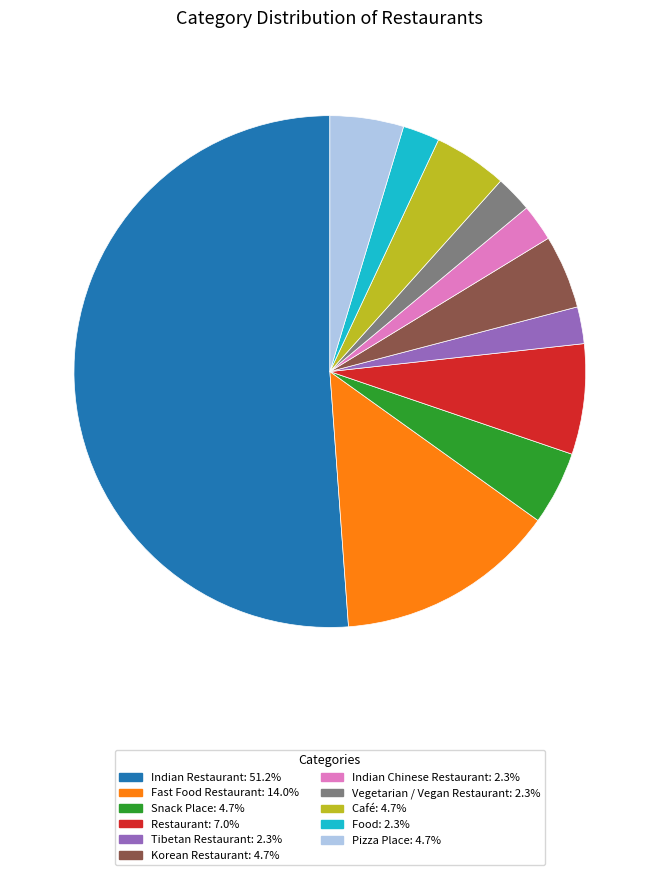

Do Fast Food Restaurant and Vegetarian / Vegan Restaurant together represent more than half of the pie?

No